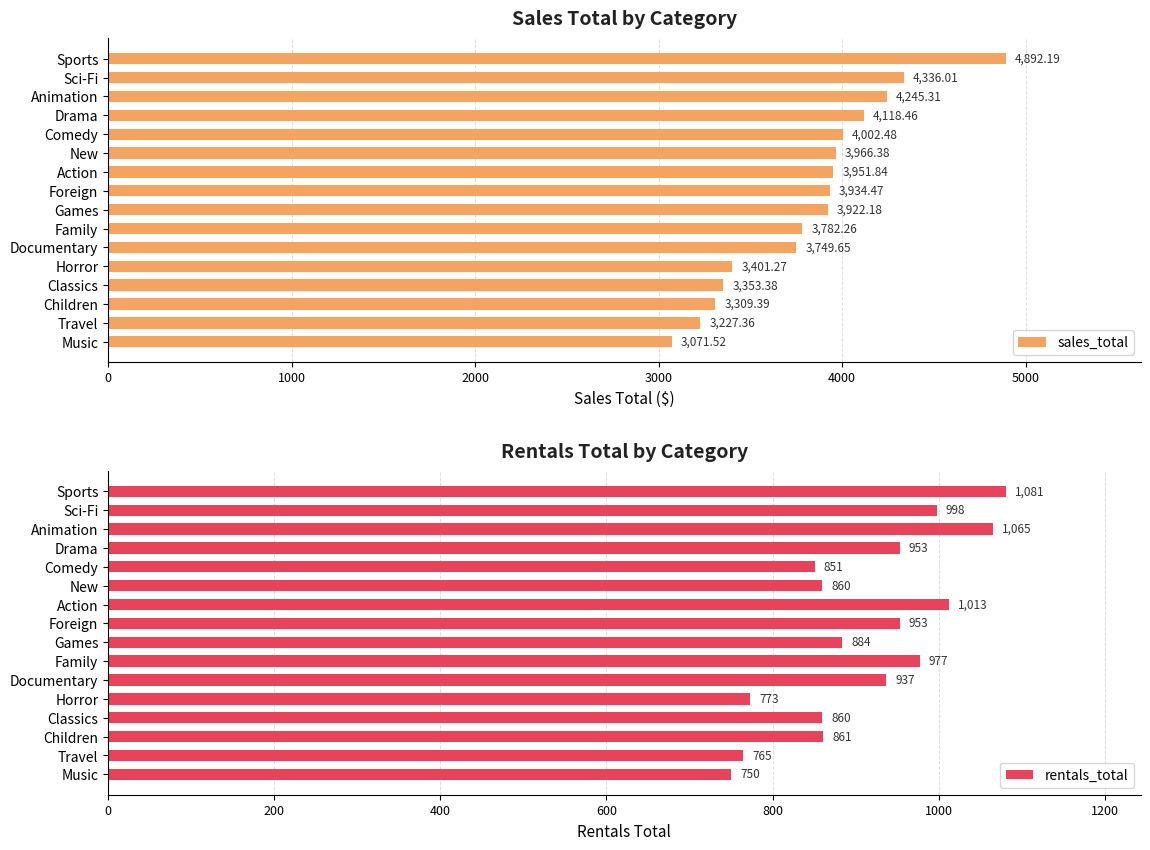

Are the bars grouped side by side (vs. stacked)?

Yes